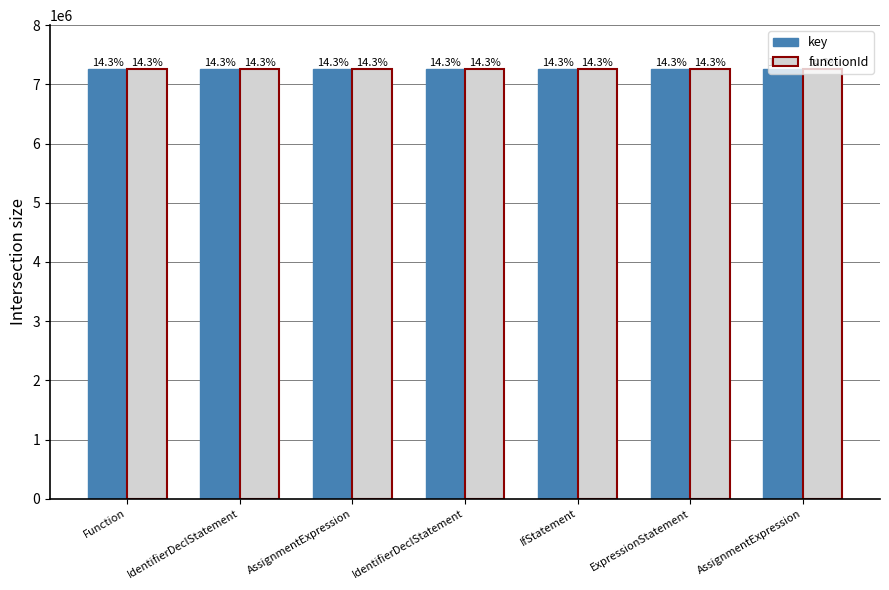

Which series has the largest total across all categories?

key